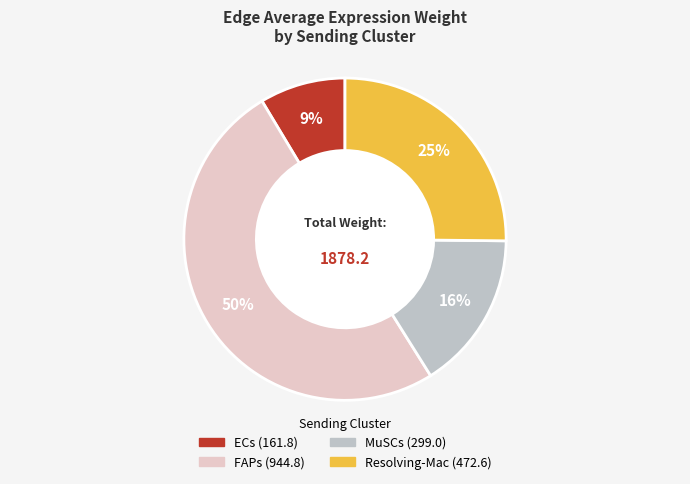

Rank the categories by value from highest to lowest.

FAPs, Resolving-Mac, MuSCs, ECs